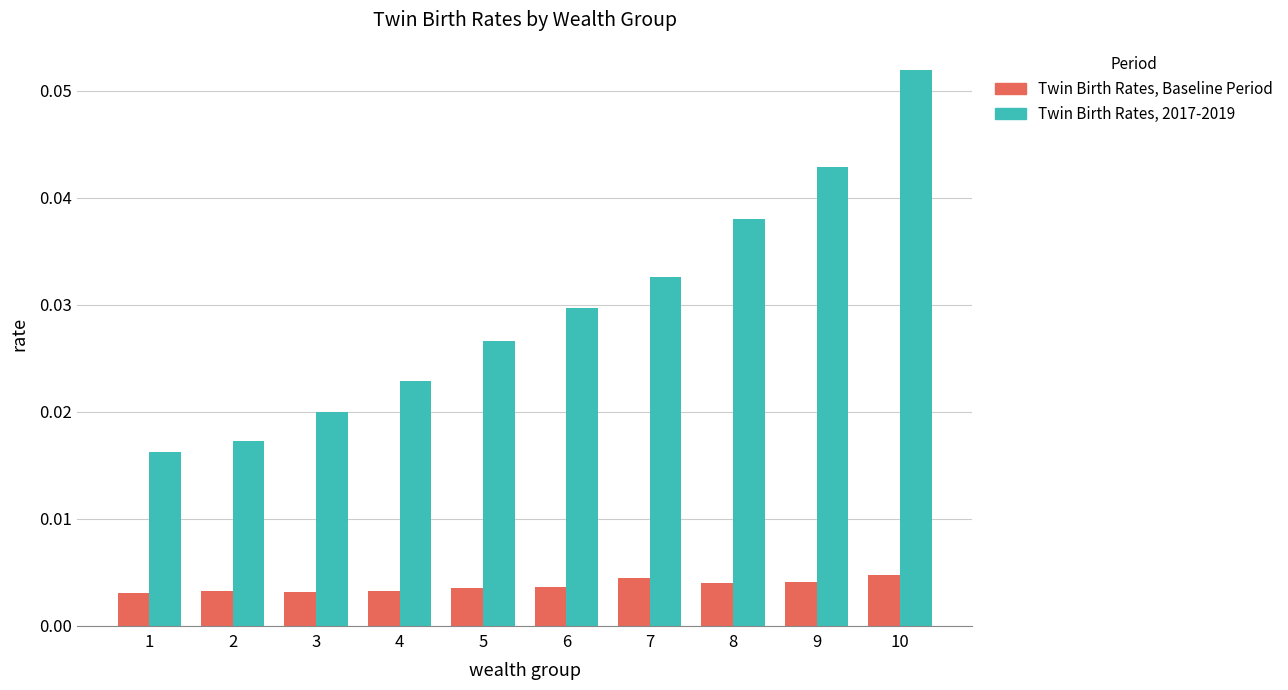

What is the sum of all Twin Birth Rates, 2017-2019 values?

0.3